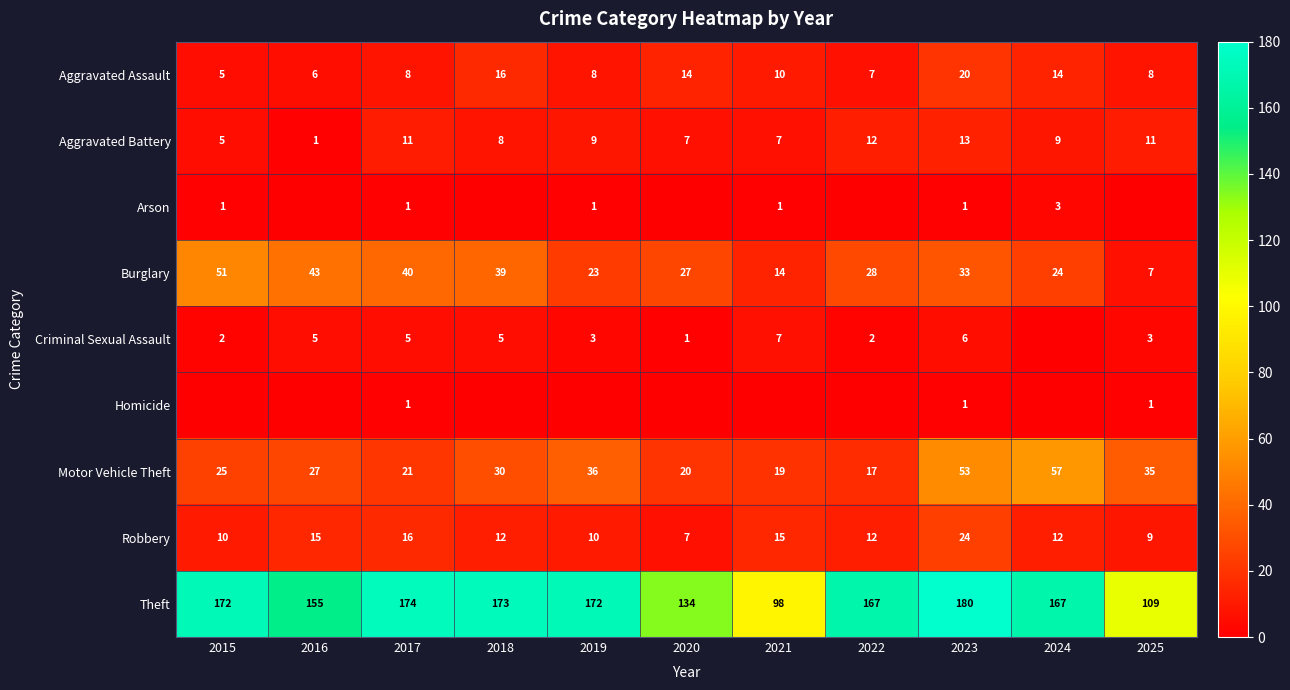

What is the sum of the Aggravated Battery values at 2018 and 2017?

19